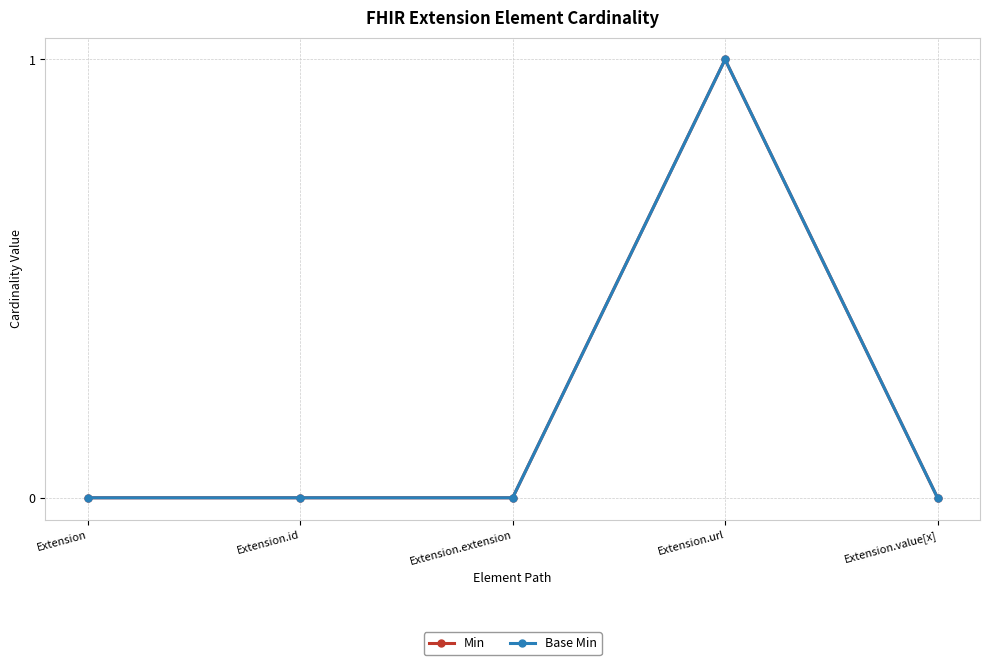

Is this an area chart (filled region under the line)?

No